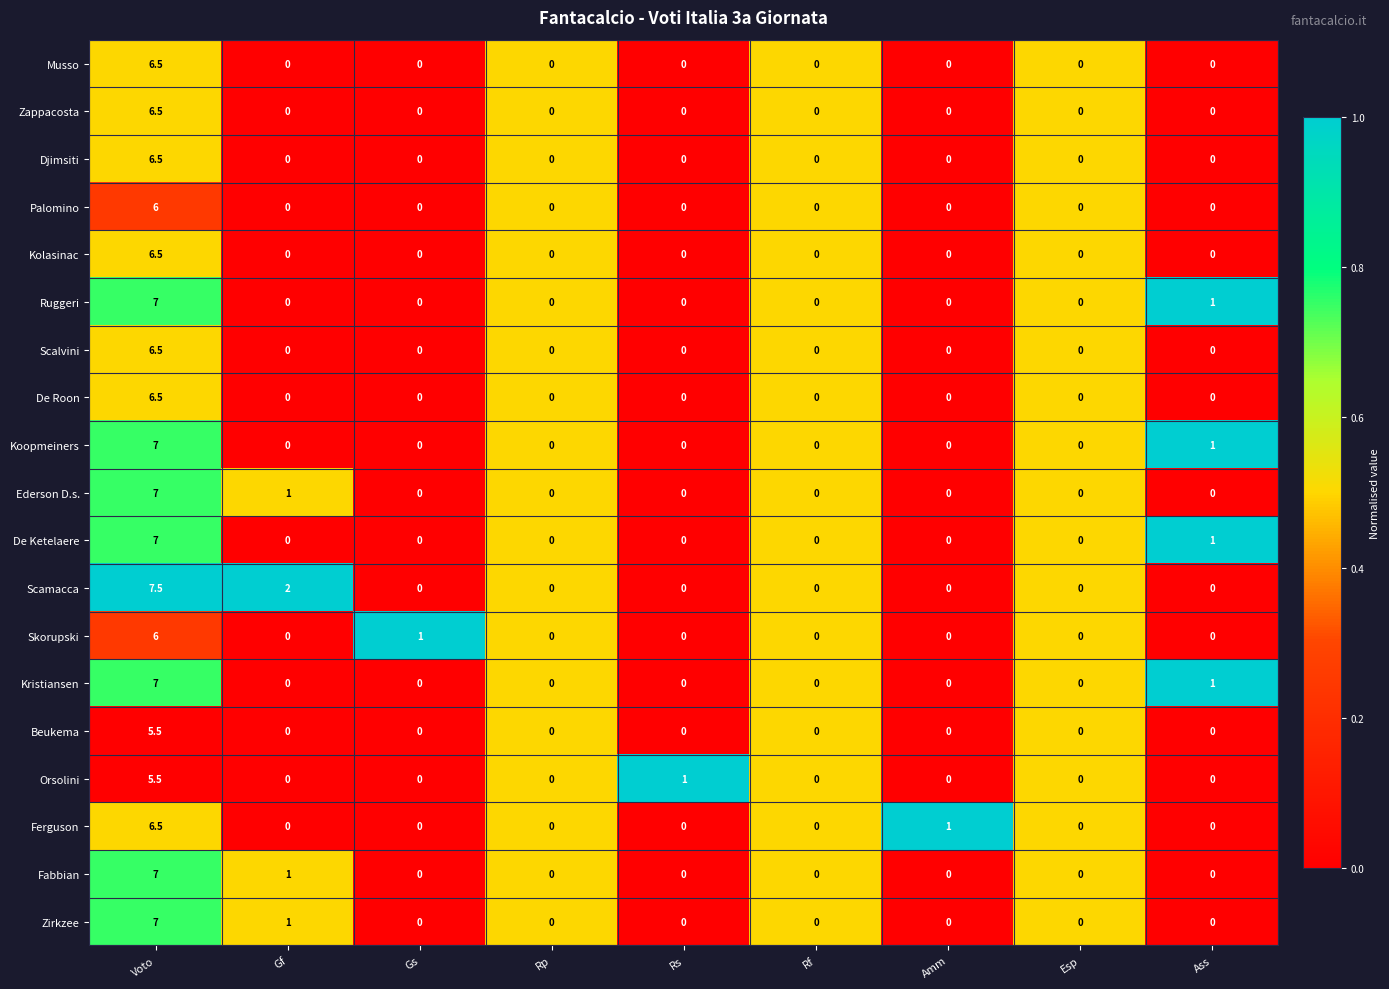

Which series has the largest total across all categories?

Scamacca